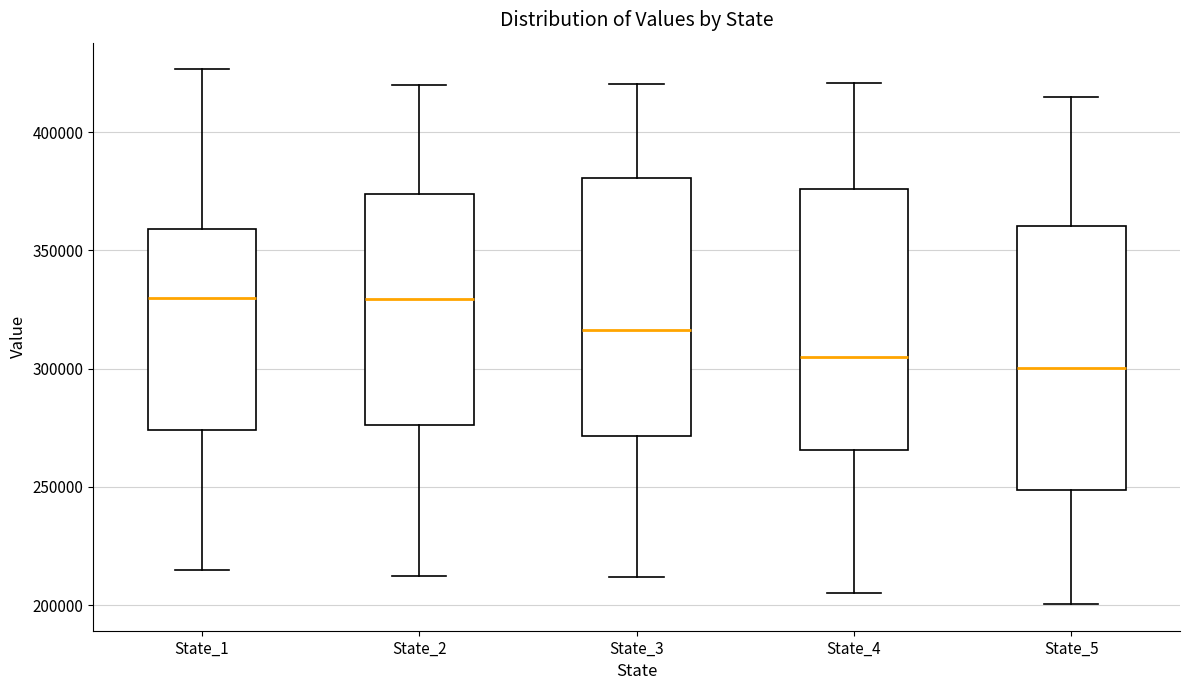

Reading left to right, transcribe this box plot: for each box, give where its median line is, the range the box spans, and where its two whiskers end, as read against the y-axis. The values are not printed on the chart, so give them approximately, as read against the axis.

State_1: median 330000, box 275000 to 360000, whiskers 215000 to 425000
State_2: median 330000, box 275000 to 375000, whiskers 210000 to 420000
State_3: median 315000, box 270000 to 380000, whiskers 210000 to 420000
State_4: median 305000, box 265000 to 375000, whiskers 205000 to 420000
State_5: median 300000, box 250000 to 360000, whiskers 200000 to 415000